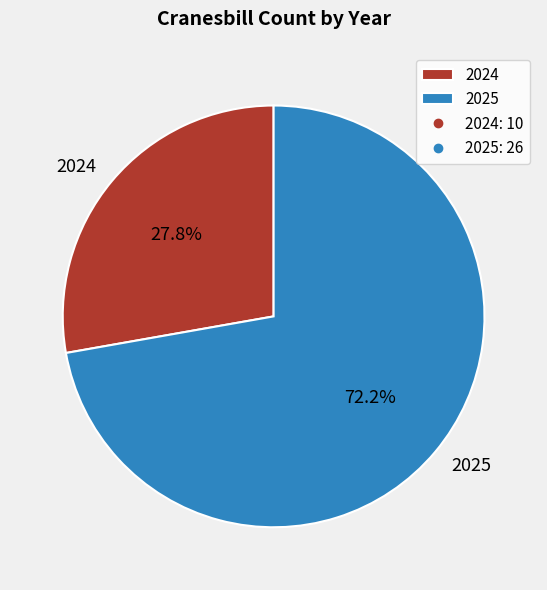

Which slice represents more than half of the pie?

2025